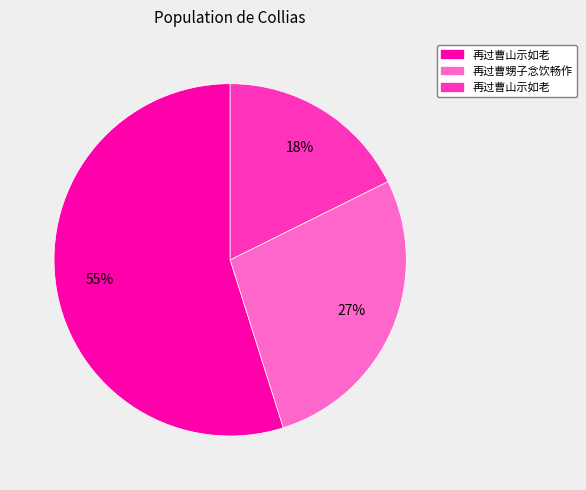

Is there any slice that represents more than half of the pie?

Yes